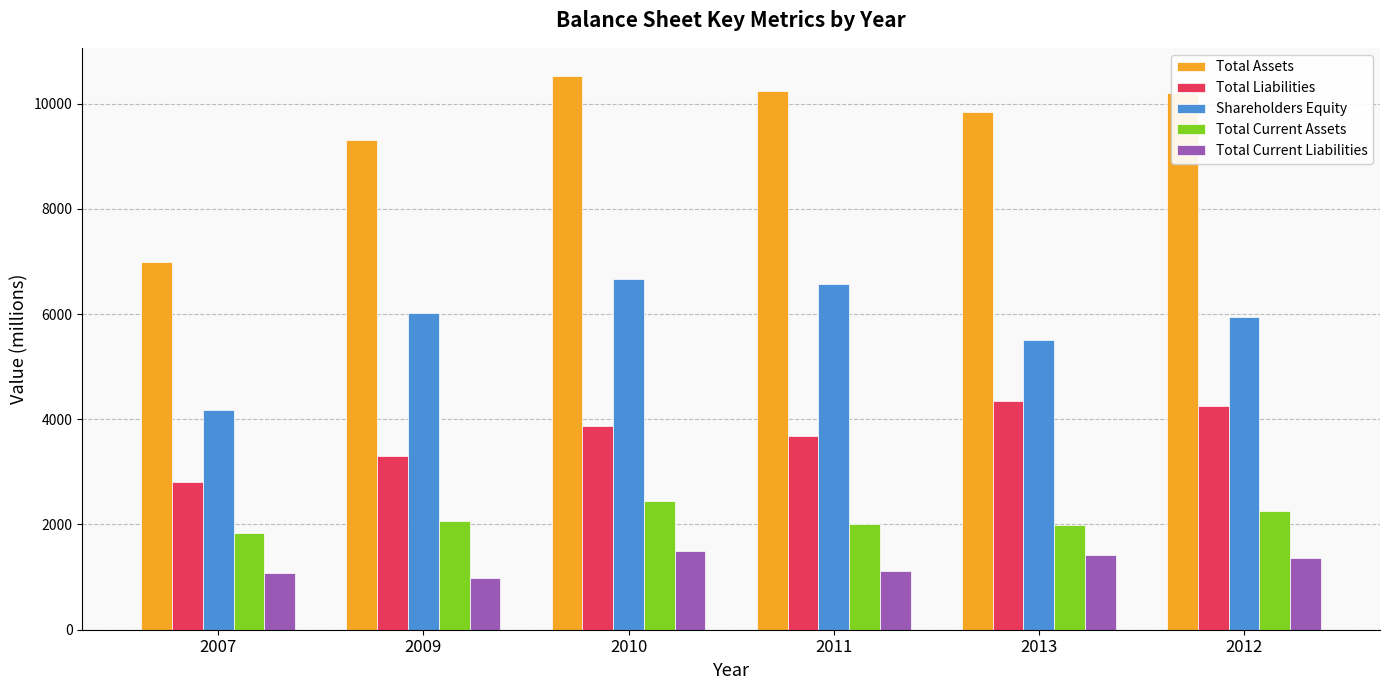

Is the value of Shareholders Equity at 2010 greater than the value of Total Current Assets at 2009?

Yes